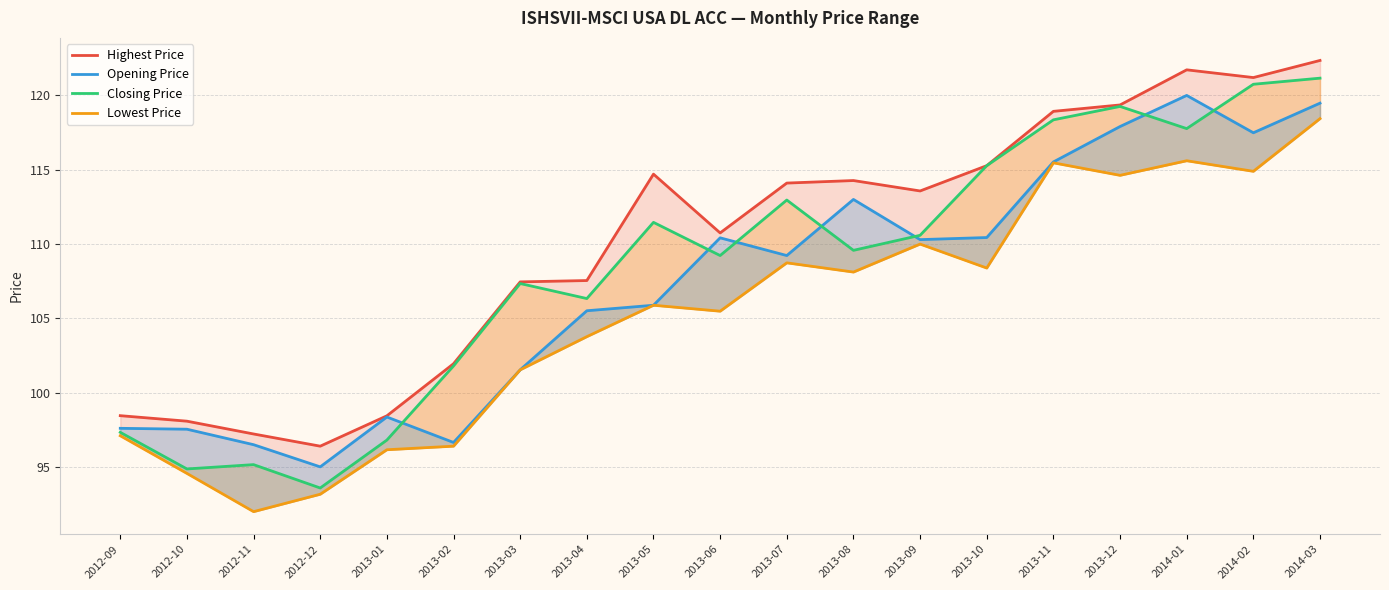

Is the value of Lowest Price at 2013-11 greater than the value of Highest Price at 2013-02?

Yes